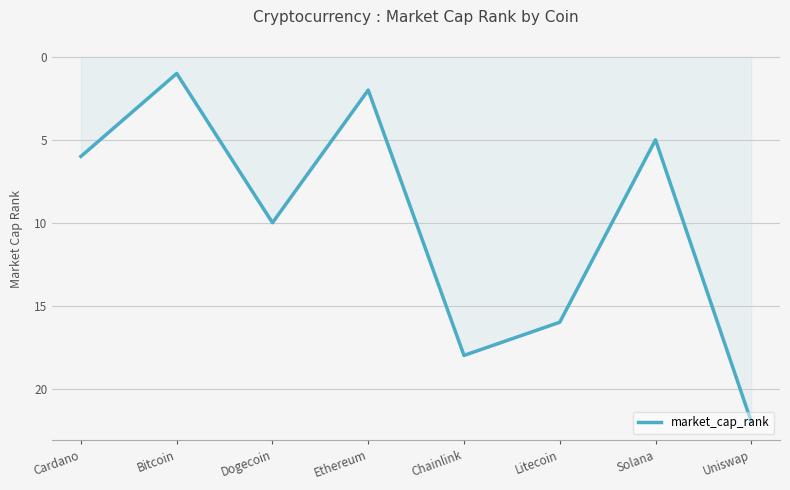

What is the difference between the maximum and minimum values?

21